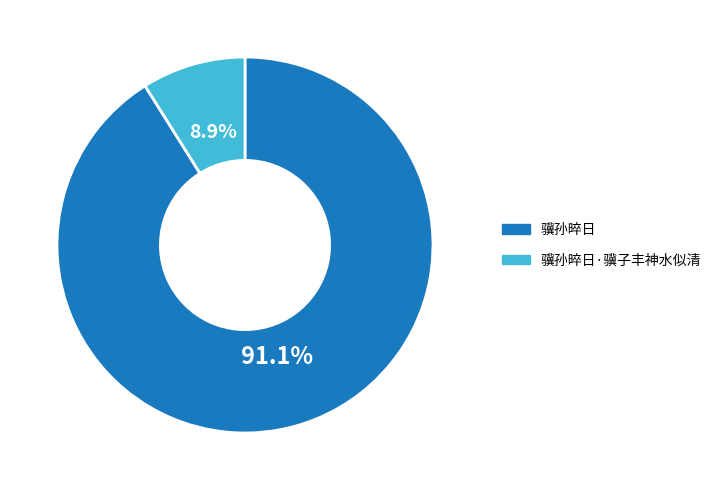

Is it true that 骥孙晬日 is 76% of the pie?

False